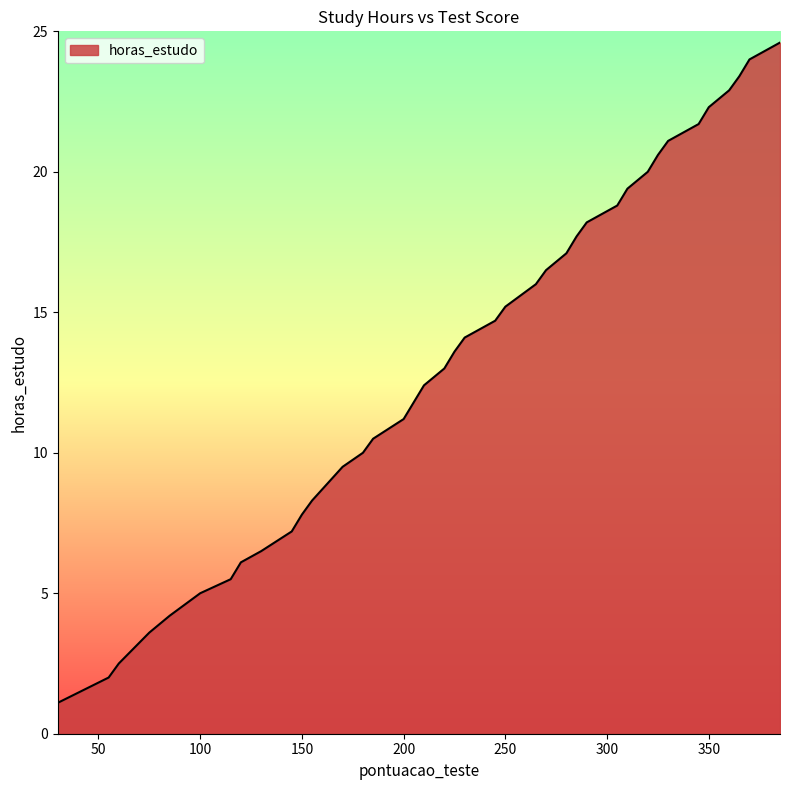

What is the minimum value shown in the chart?

1.1